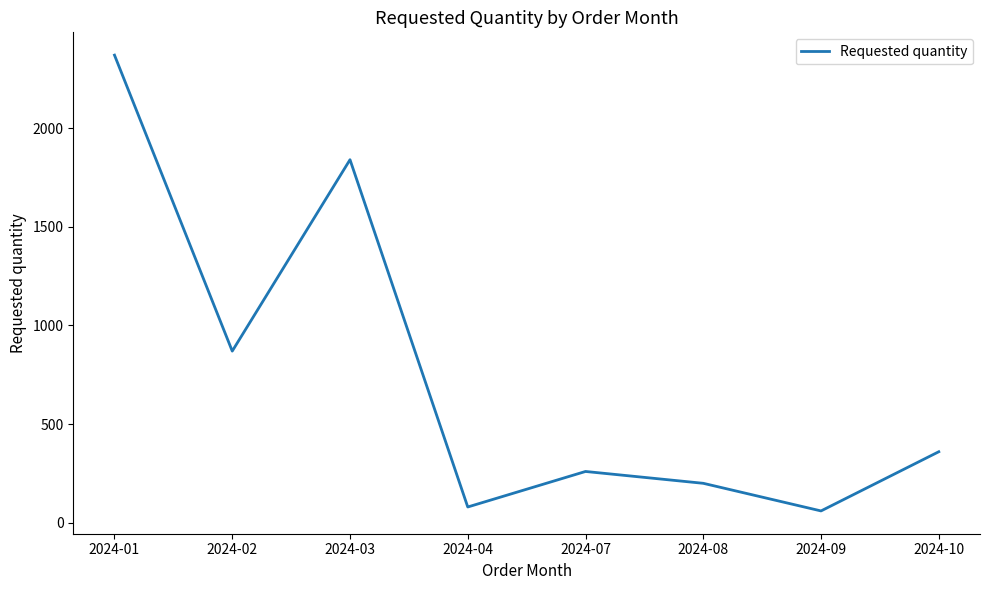

What is the difference between the maximum and minimum values?

2310